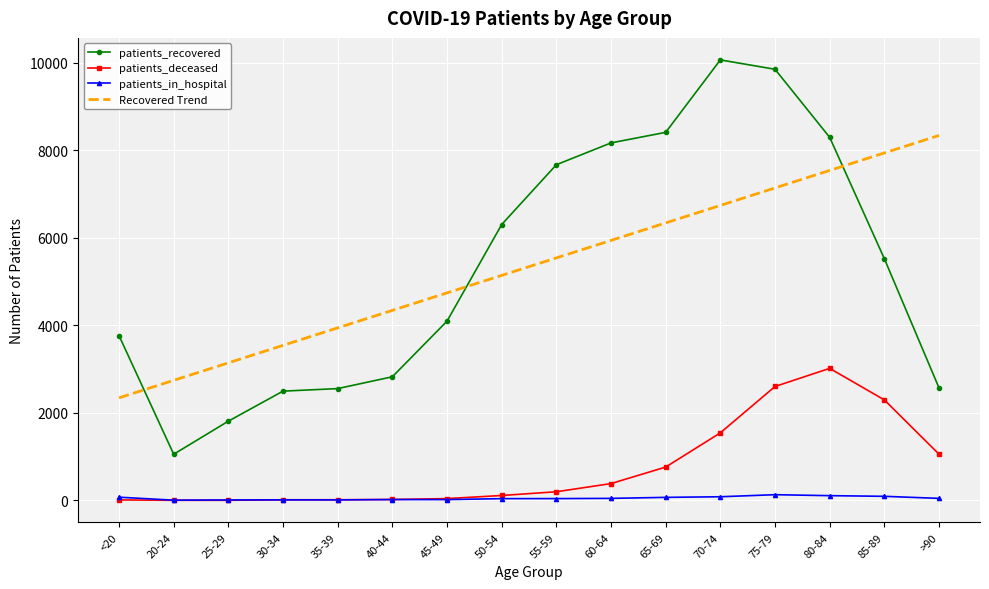

Read the patients_in_hospital value at 65-69.

70.0